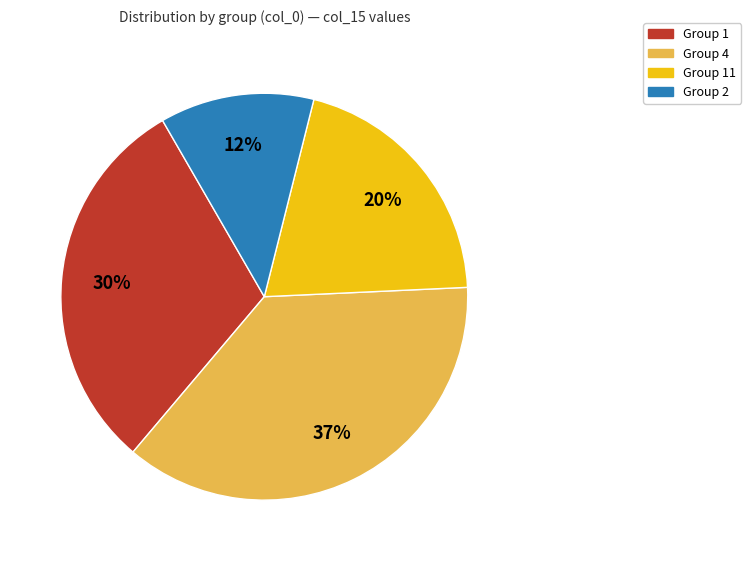

To the nearest percent, what is the average slice percentage?

25%